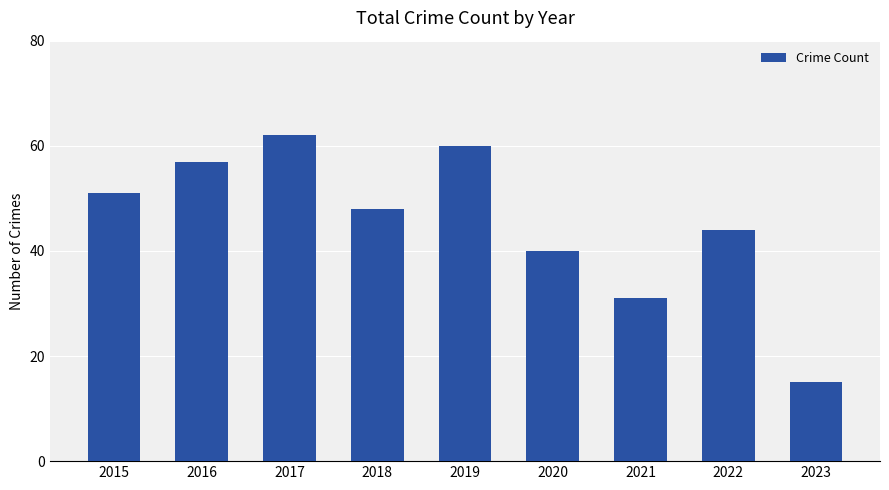

Is it true that the value at 2017 is 62?

True